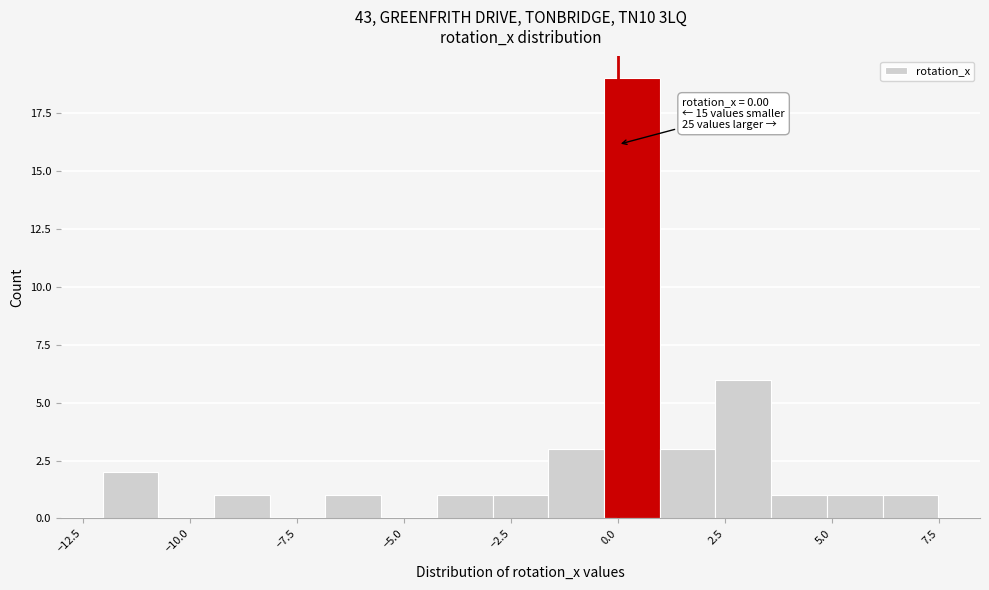

Read against the x-axis, roughly where is the centre of the tallest bar?

0.5